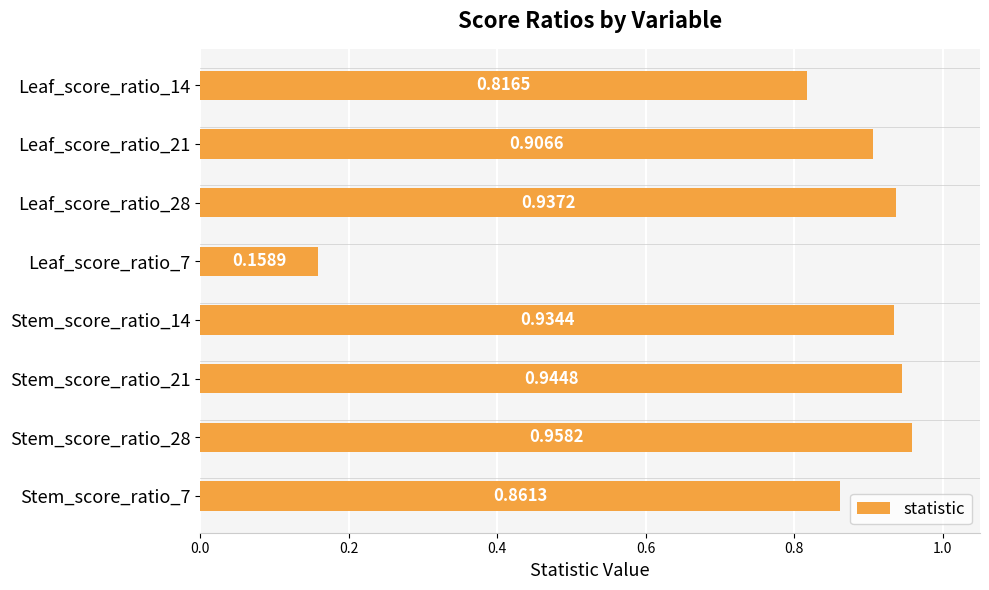

What is the change in value from Leaf_score_ratio_7 to Stem_score_ratio_7?

+0.7